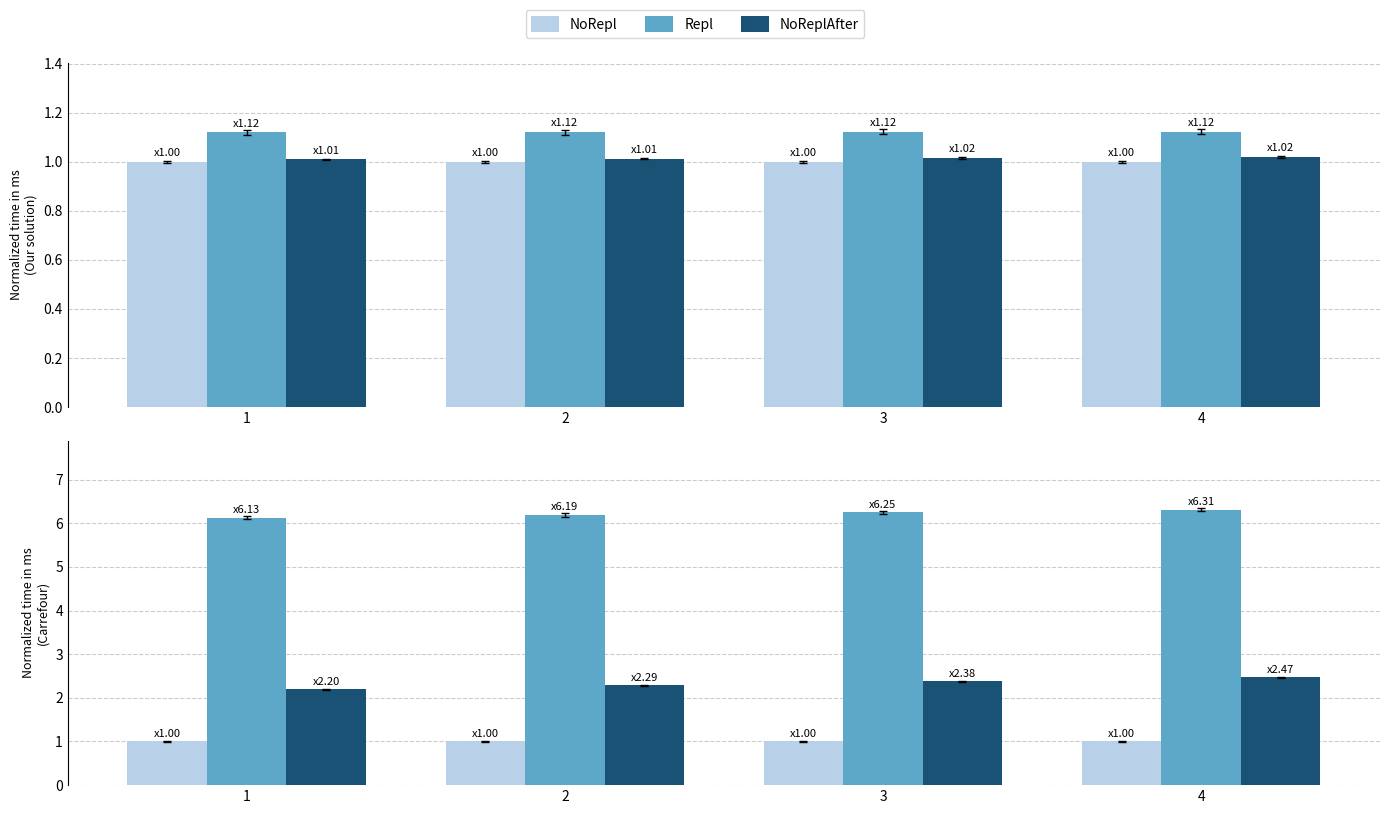

What is the difference between the highest and lowest values at 1?

5.1